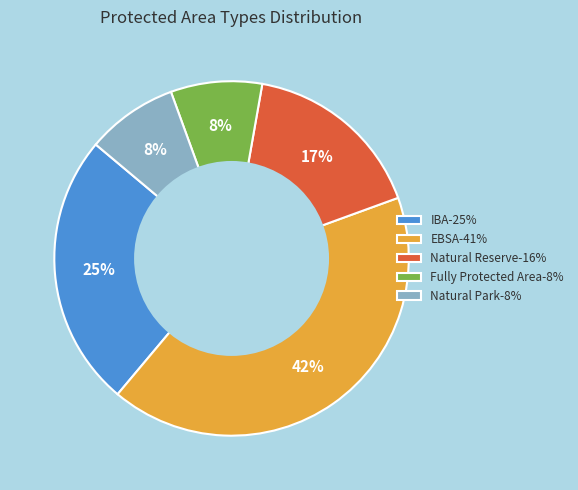

Do IBA-25% and Natural Reserve-16% together represent more than half of the pie?

No